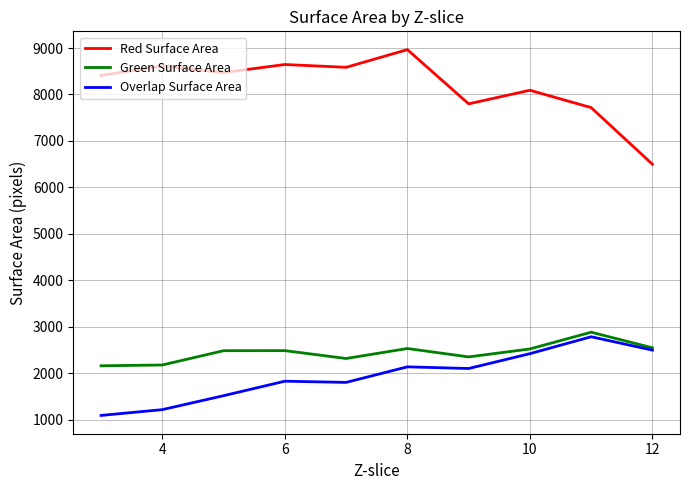

True or false: Overlap Surface Area and Red Surface Area cross at least once.

False